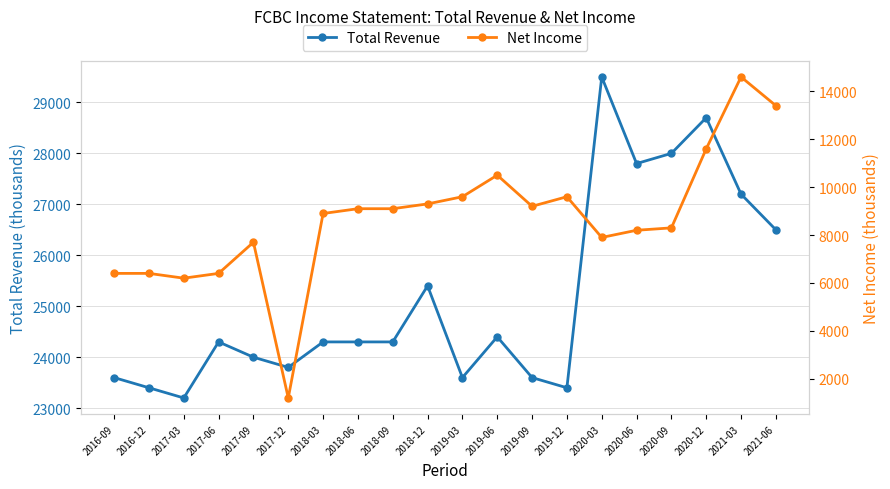

True or false: Net Income and Total Revenue intersect in this chart.

False